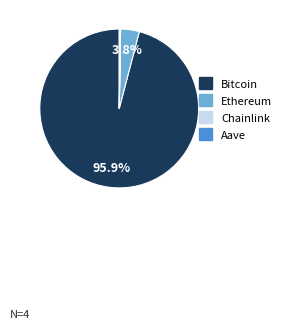

The Bitcoin slice represents 96% of the pie. True or false?

True